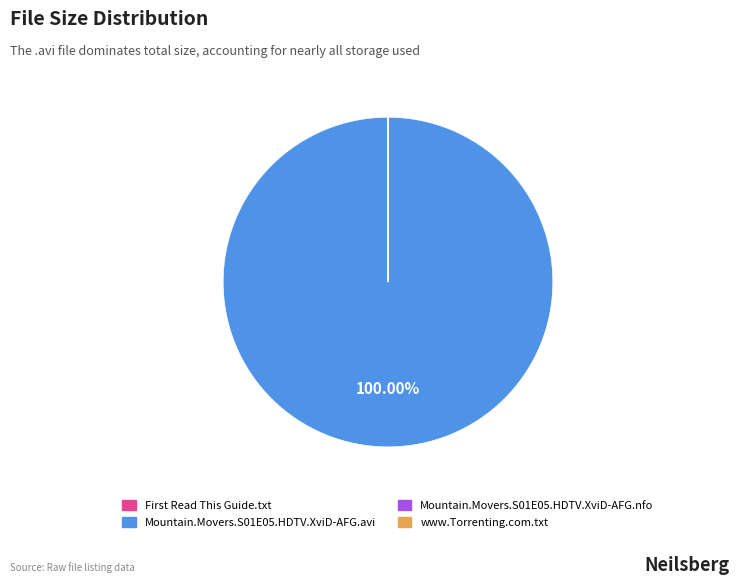

Does Mountain.Movers.S01E05.HDTV.XviD-AFG.avi account for over 50% of the chart?

Yes